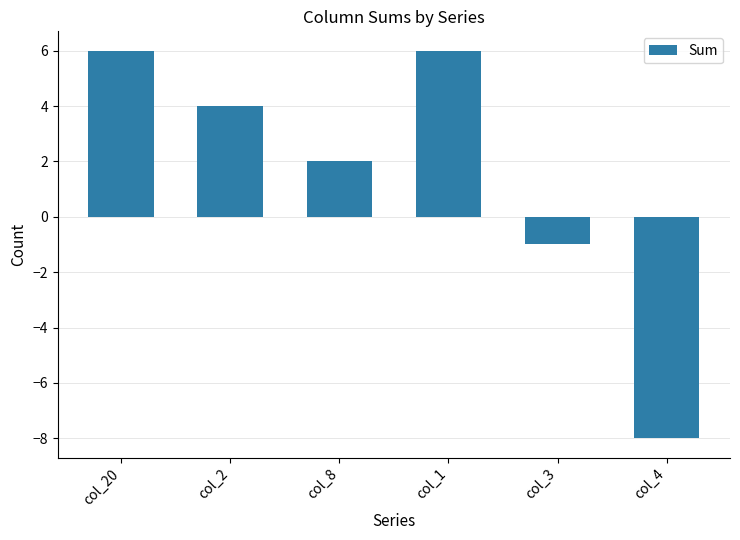

What is the greatest value displayed?

6